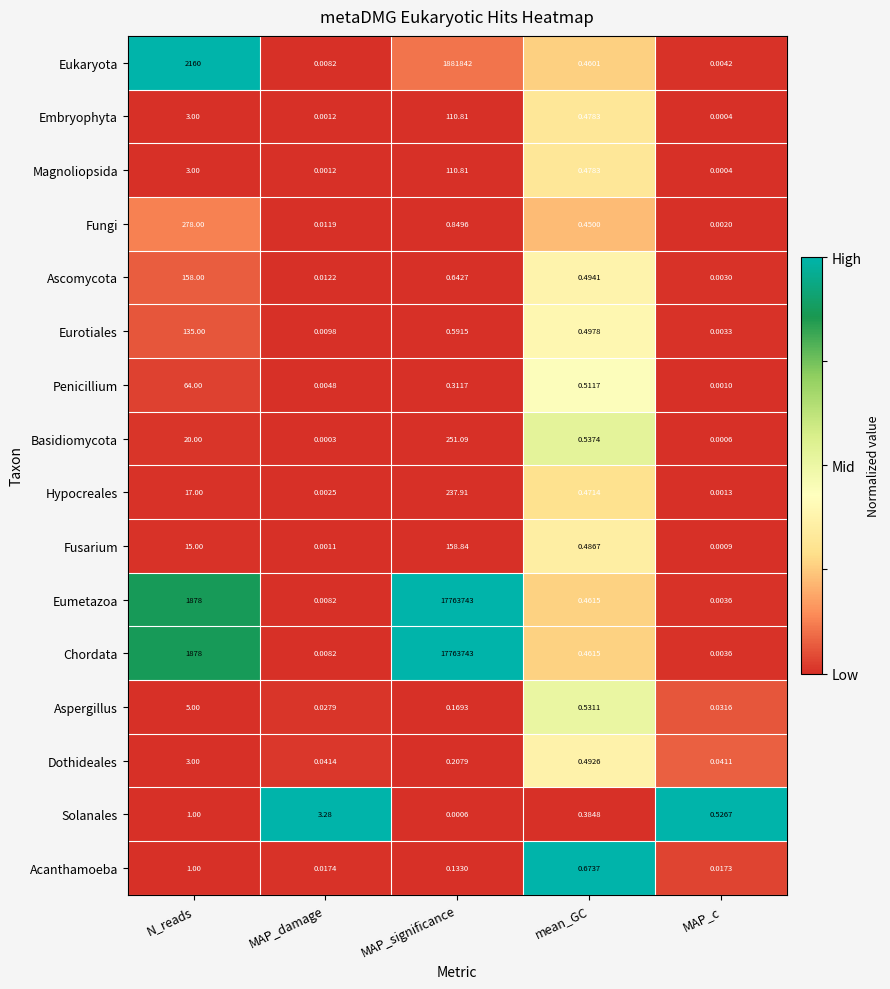

List the labels in order of Fusarium value, largest first.

MAP_significance, N_reads, mean_GC, MAP_damage, MAP_c